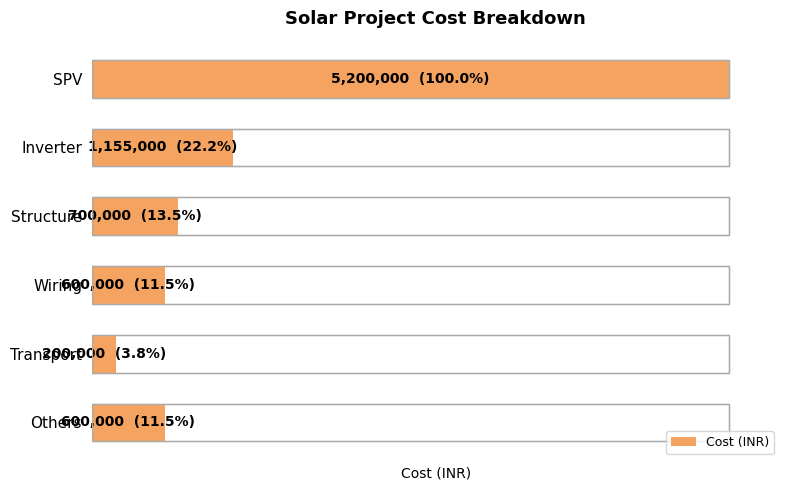

What is the sum of the values at Others and SPV?

5800000